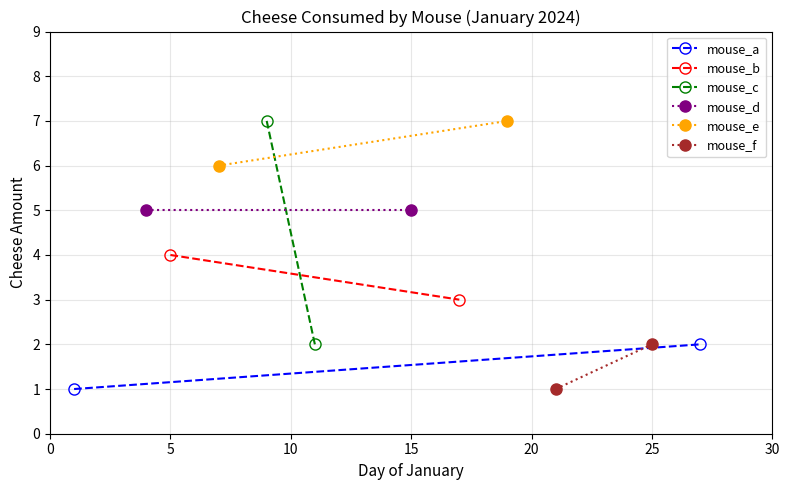

What is the difference between the highest and lowest values at 0?

6